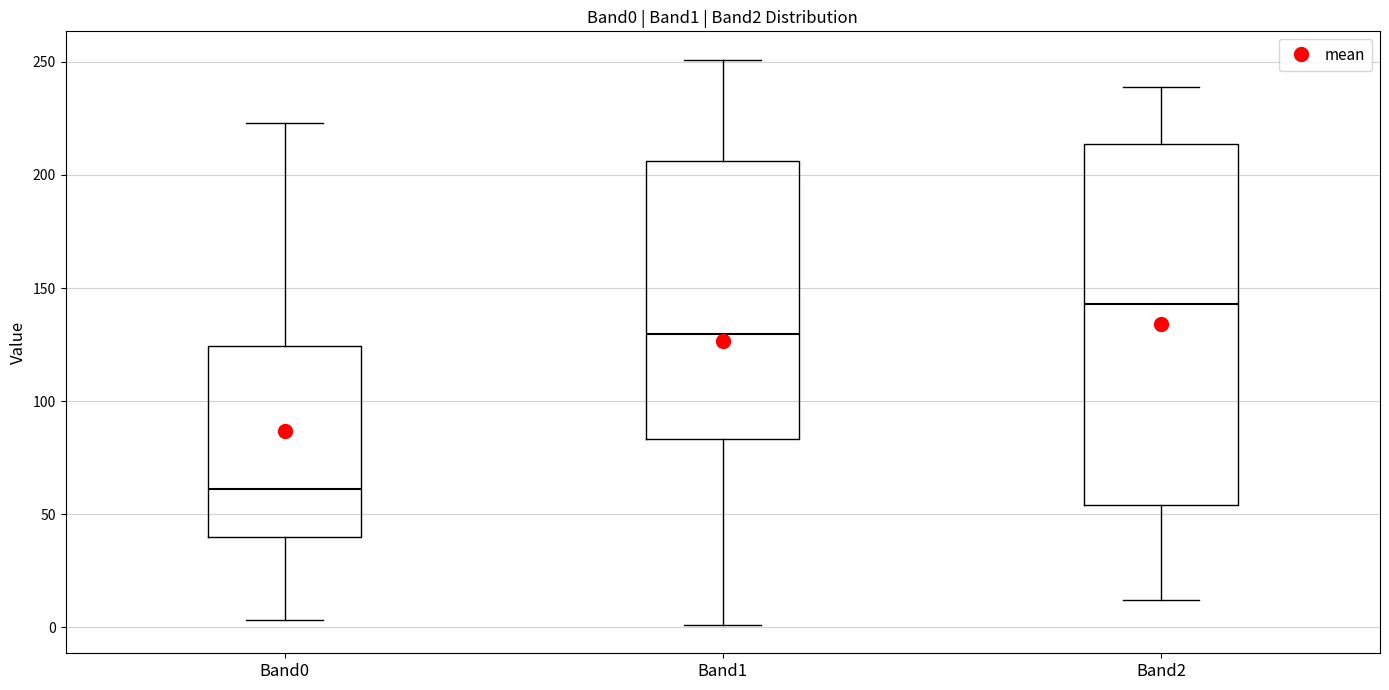

Which box's median line is the lowest?

Band0